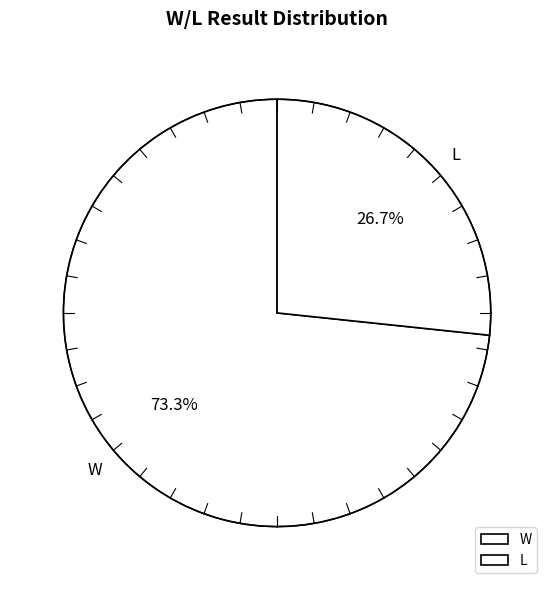

Is W the majority of the pie?

Yes